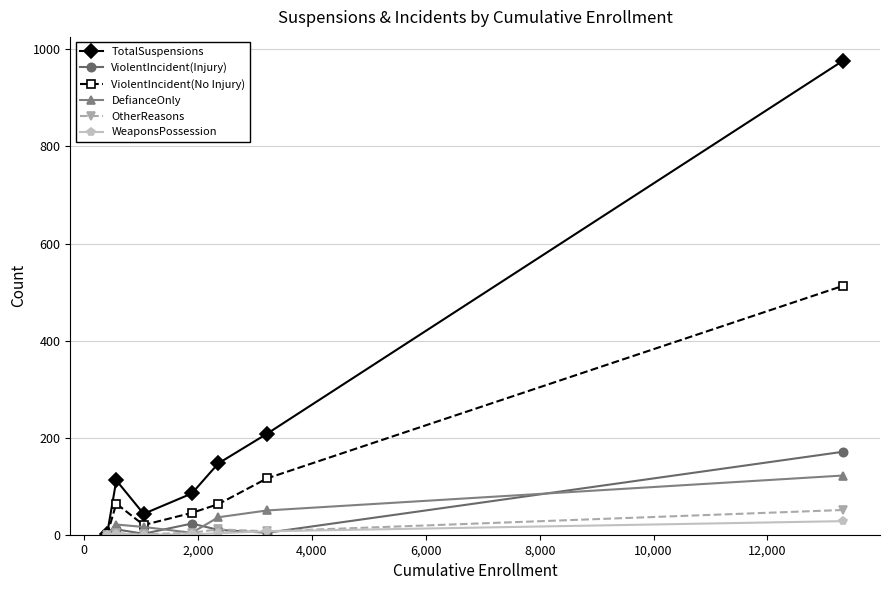

What is the difference between the second highest and second lowest values in the WeaponsPossession series?

7